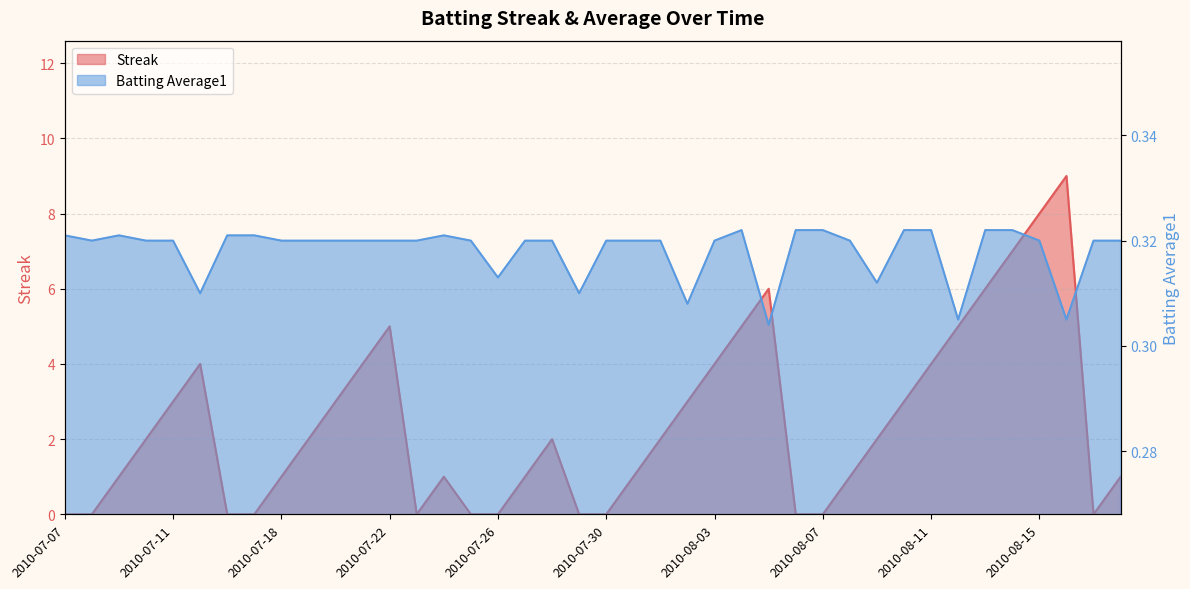

What is the difference between the maximum and minimum values in the Streak series?

9.0